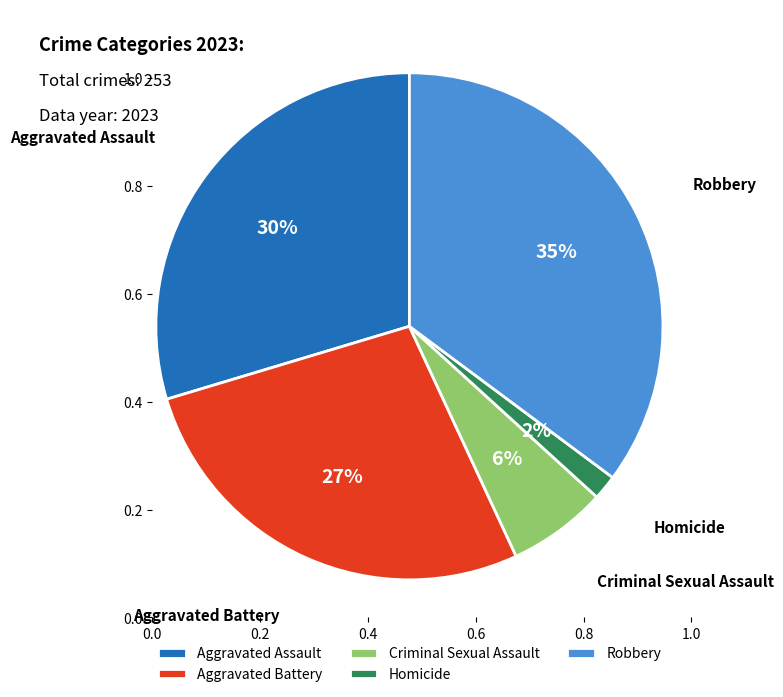

The Aggravated Assault slice represents 30% of the pie. True or false?

True